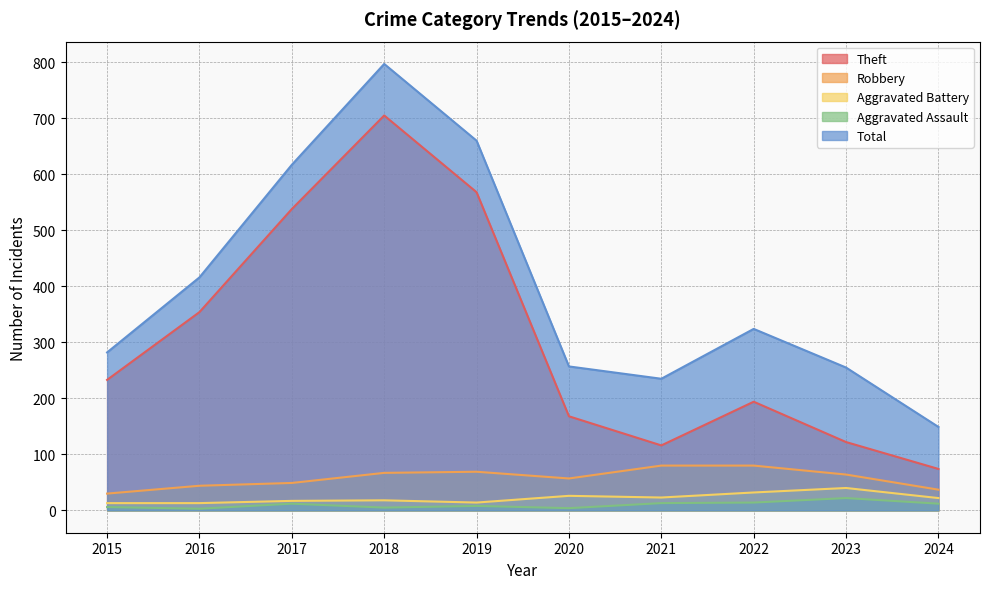

Between 2019 and 2021, which series saw the biggest shift?

Theft